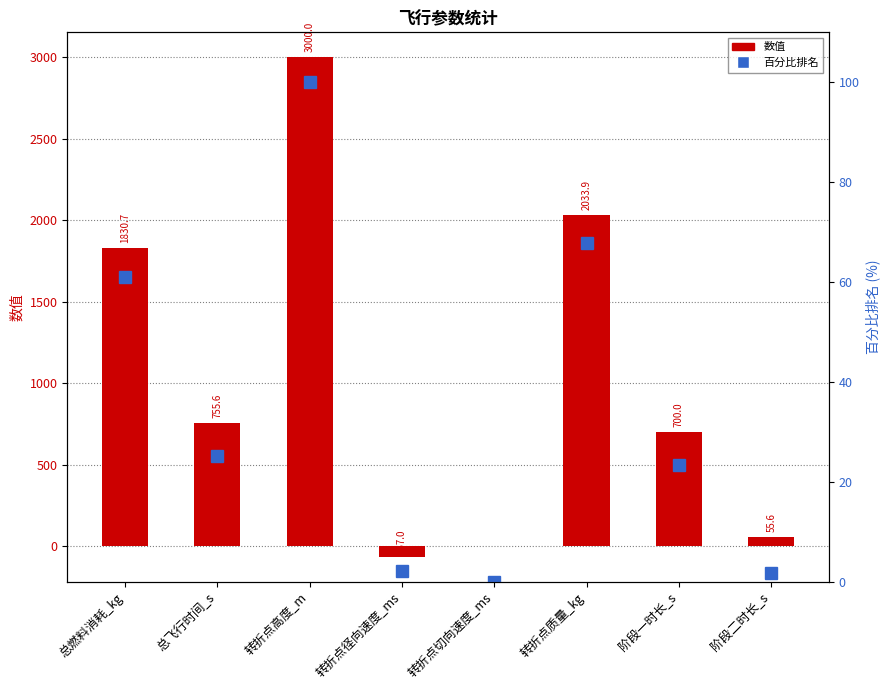

Which series has the largest total across all categories?

数值